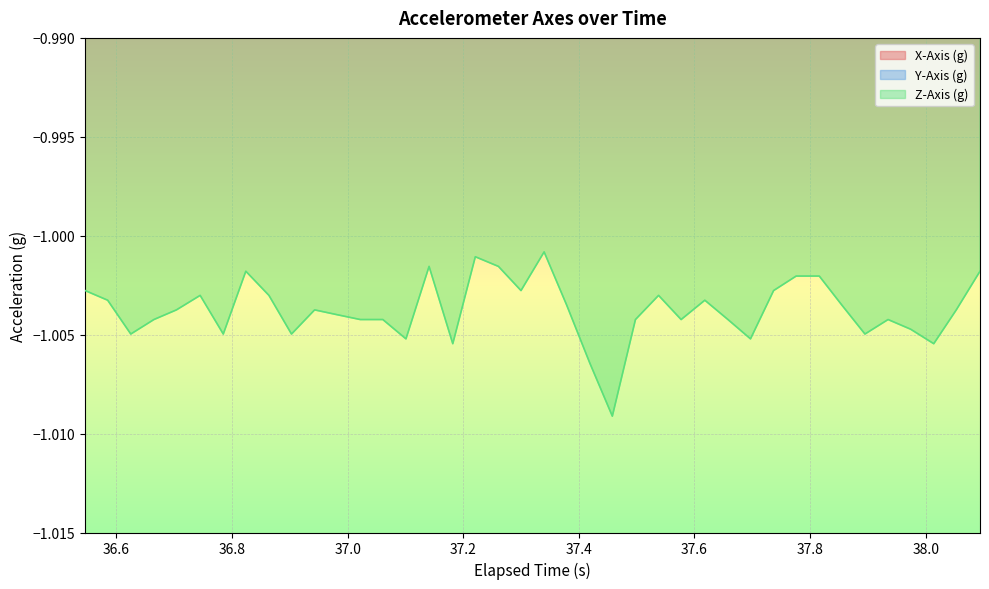

What are all the series names shown in the legend?

X-Axis (g), Y-Axis (g), Z-Axis (g)